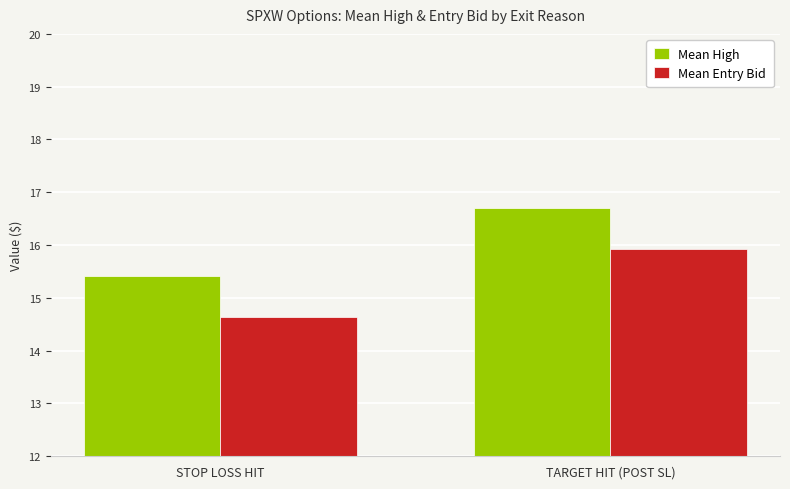

Which series has the largest total across all categories?

Mean High